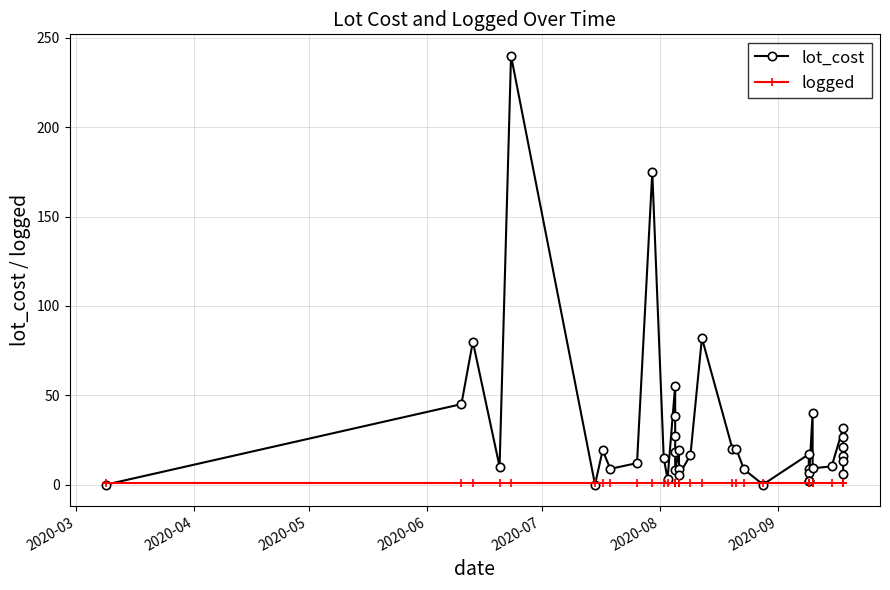

True or false: lot_cost and logged cross at least once.

True